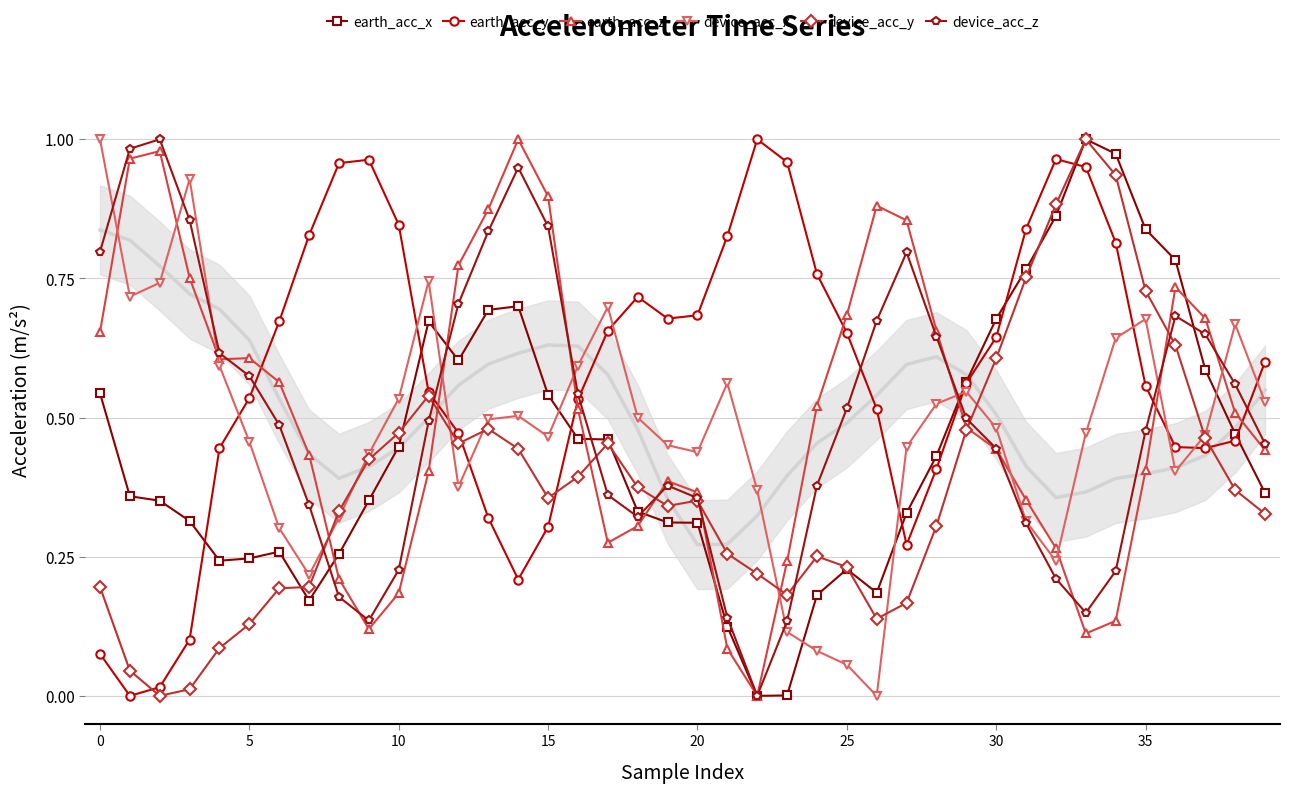

True or false: device_acc_z has more than 1 interior local peaks.

True